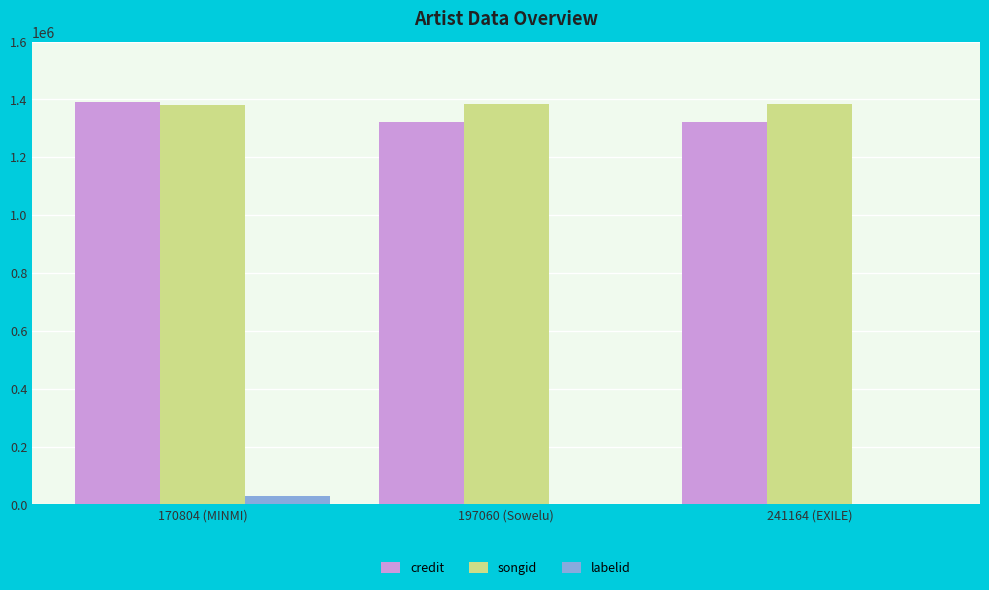

Is it true that credit equals 1392866 at 170804 (MINMI)?

True